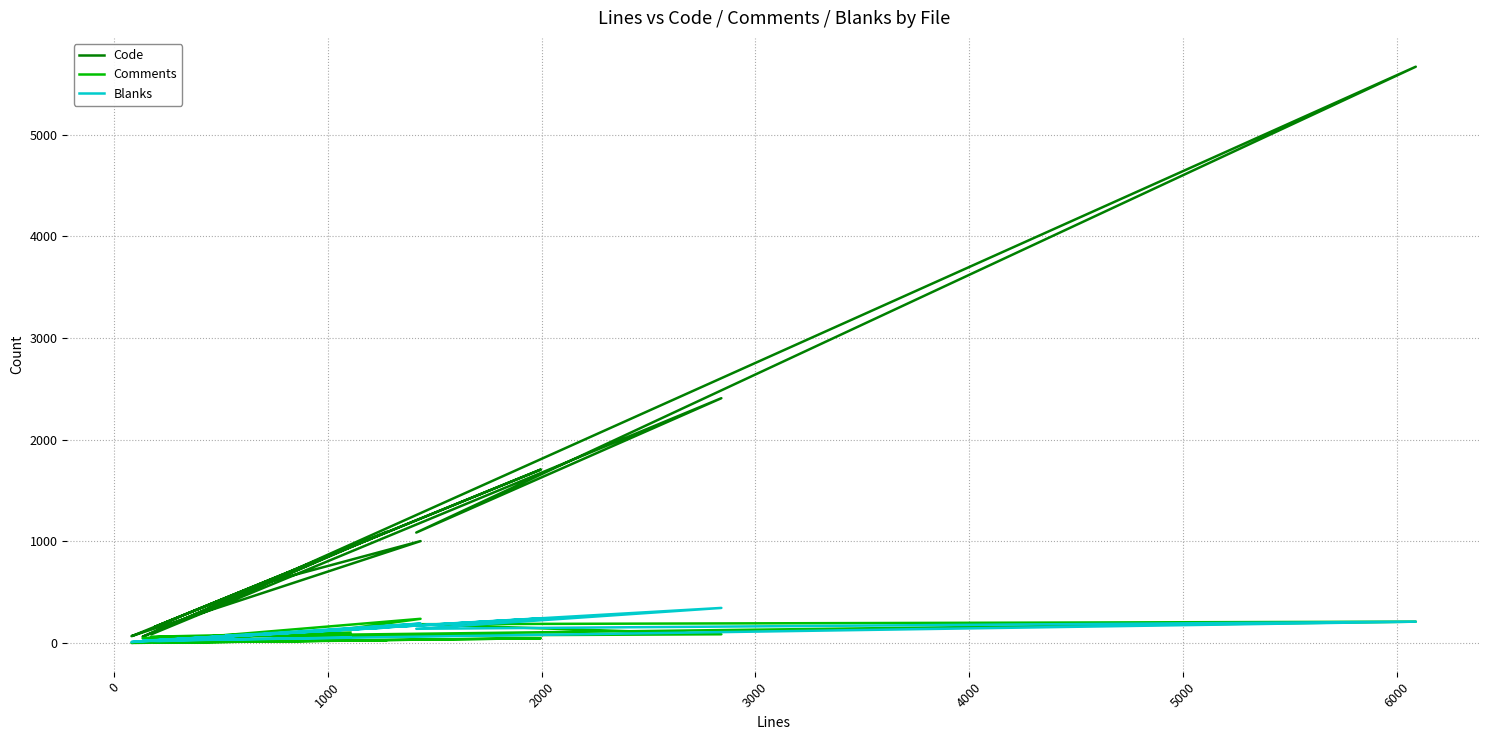

What is the difference between the maximum and minimum values in the Code series?

5604